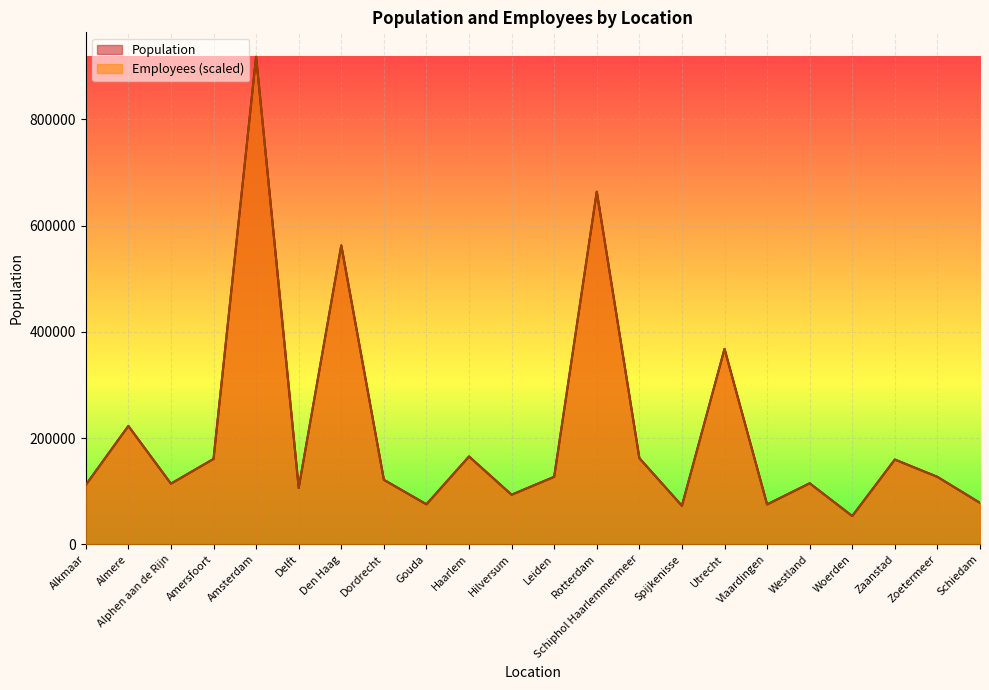

Between which two adjacent categories do Population and Employees first intersect?

Almere and Alphen aan de Rijn